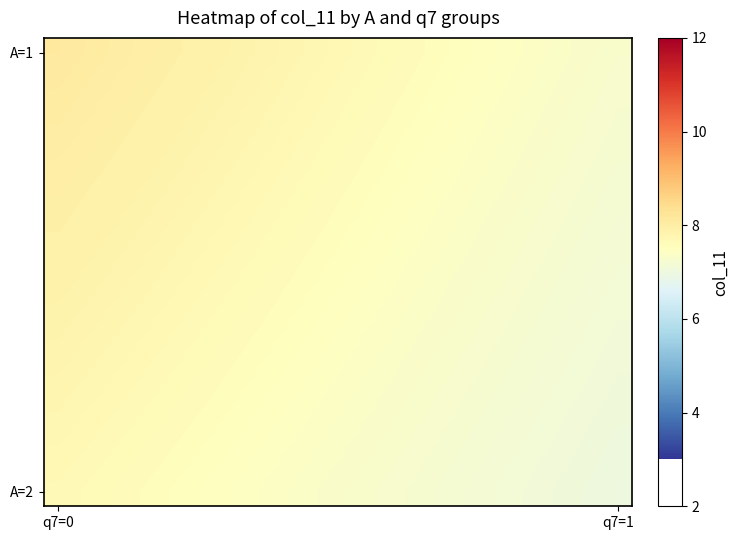

At which category does the chart reach its peak across all series?

q7=0